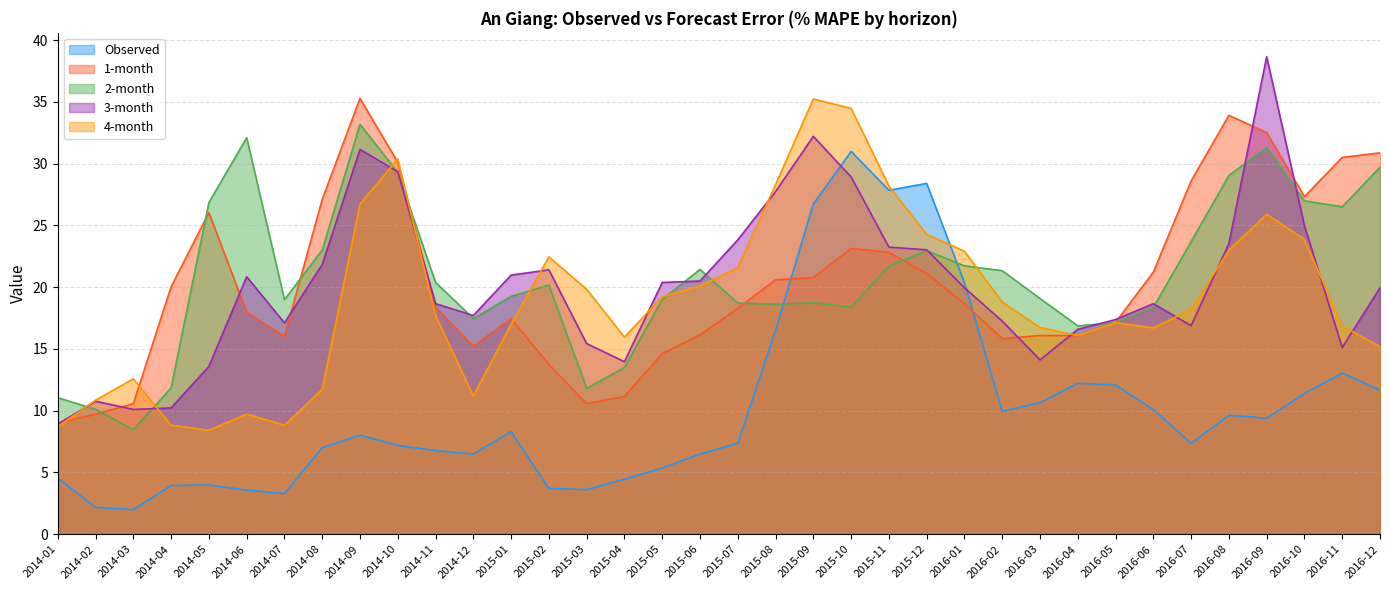

How many intersections are there between 2-month and 1-month?

7